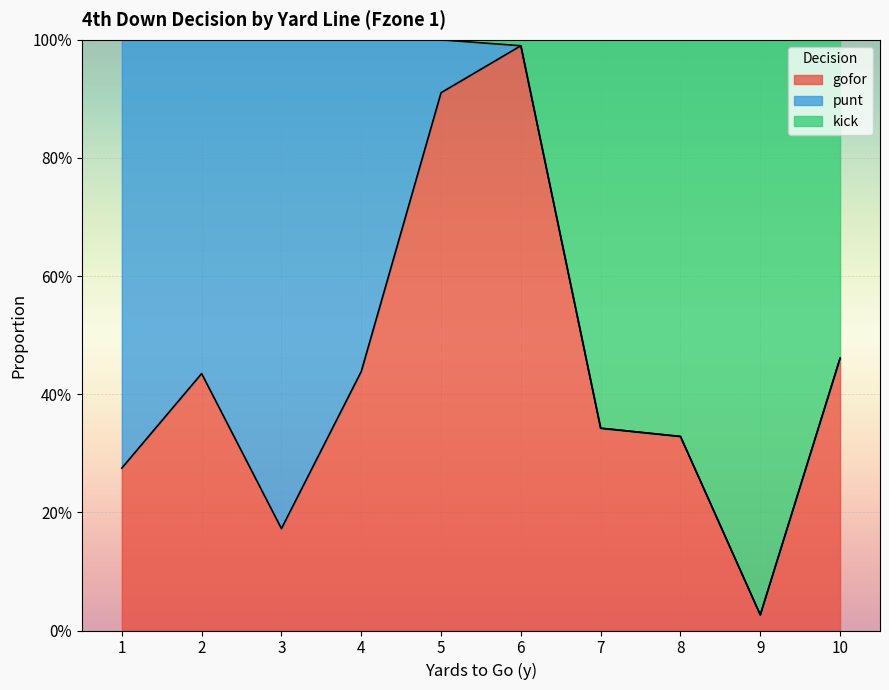

True or false: kick has a value of 1.0 at 1.

True